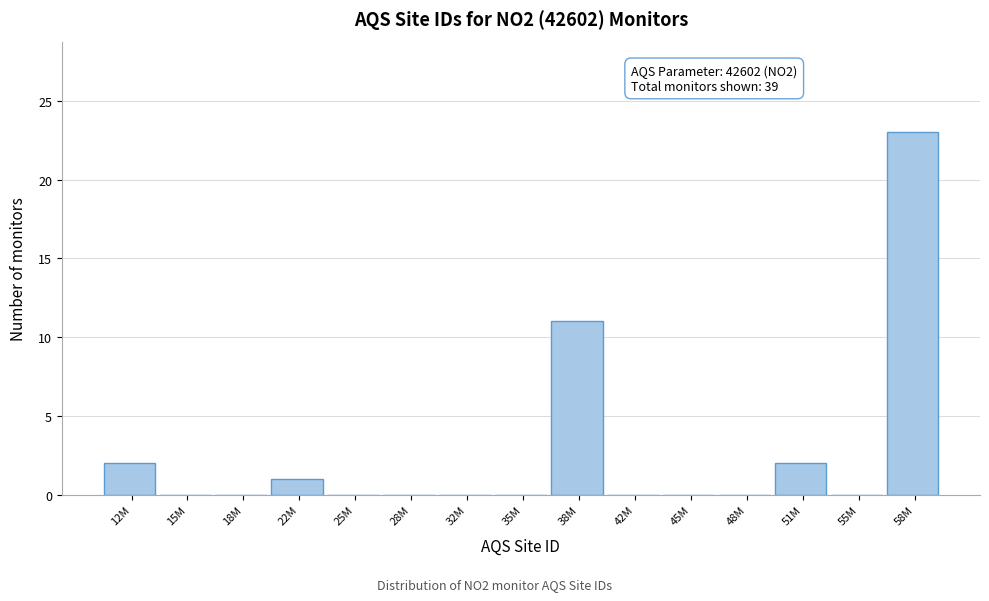

Reading left to right, list all the values displayed in this chart.

12M=2	15M=0	18M=0	22M=1	25M=0	28M=0	32M=0	35M=0	38M=11	42M=0	45M=0	48M=0	51M=2	55M=0	58M=23